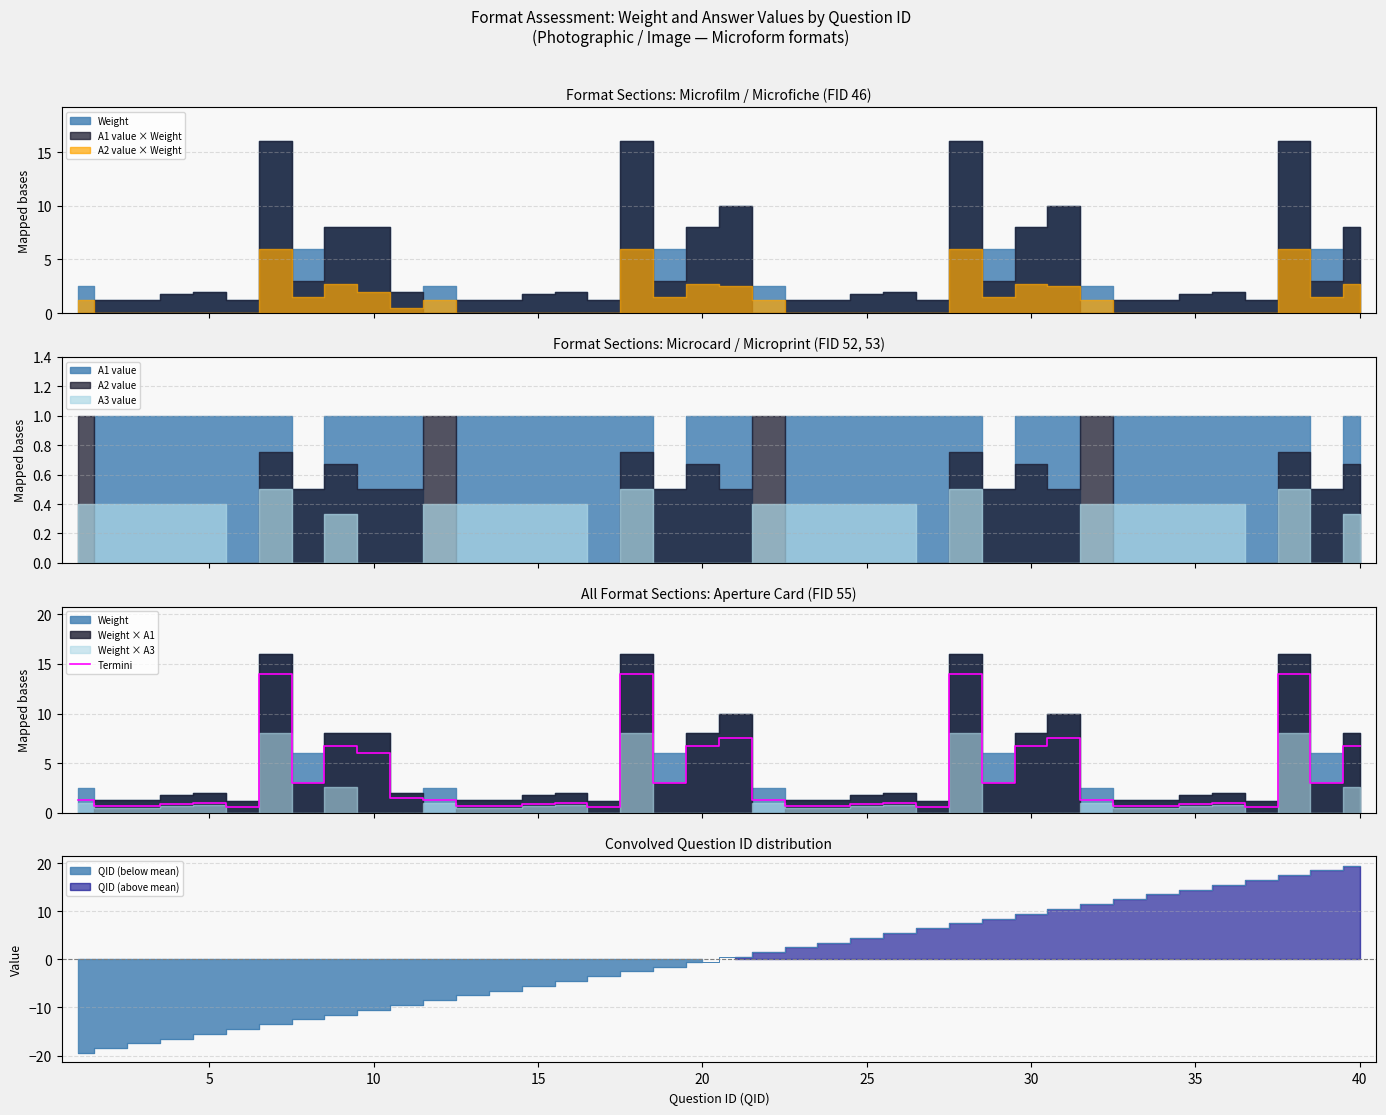

True or false: the data shows 0.9 at 25.

False